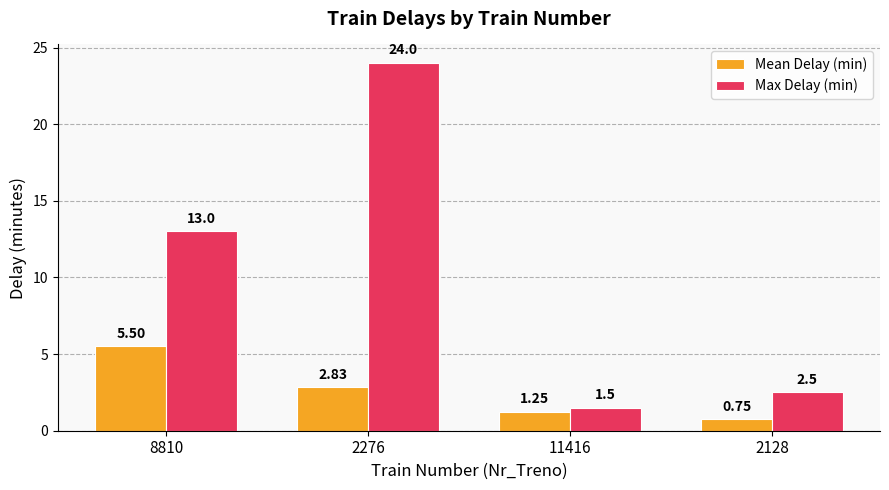

Which series changed the most between 8810 and 2128?

Max Delay (min)